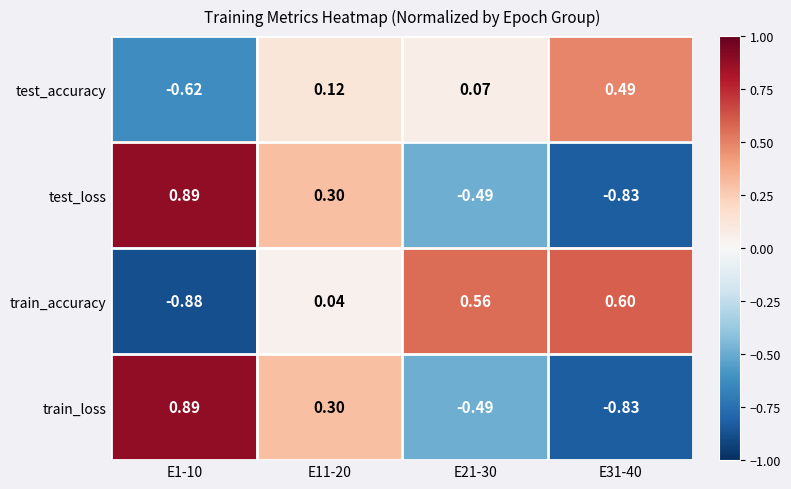

At which category is the sum across all series the highest?

E11-20